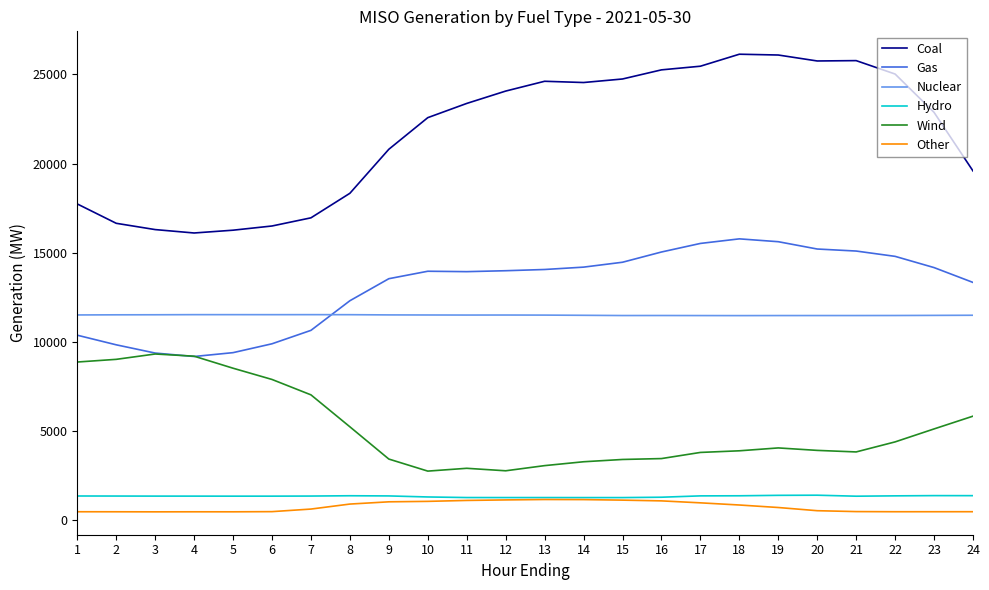

True or false: Coal and Gas intersect in this chart.

False